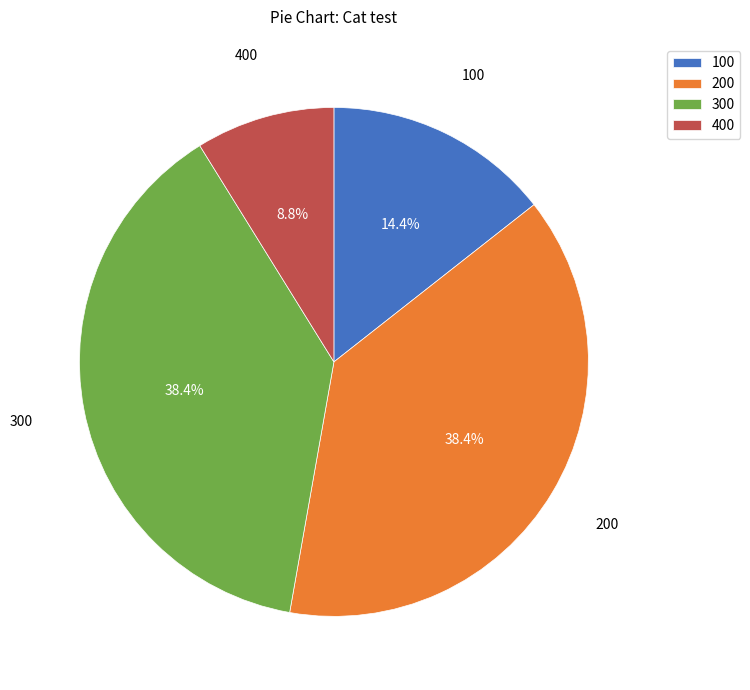

Does 300 represent more than half of the total?

No